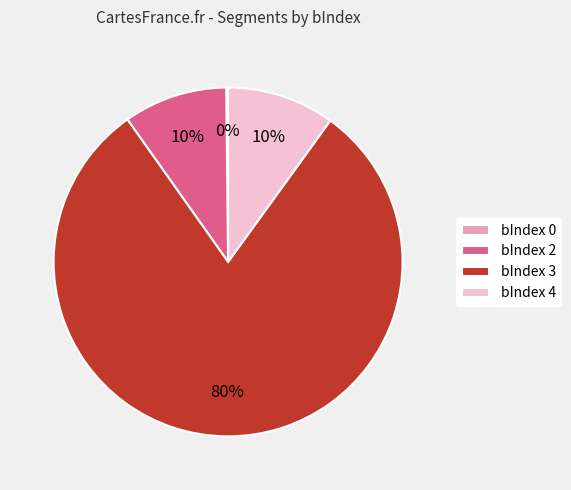

Is there a majority slice in this chart?

Yes